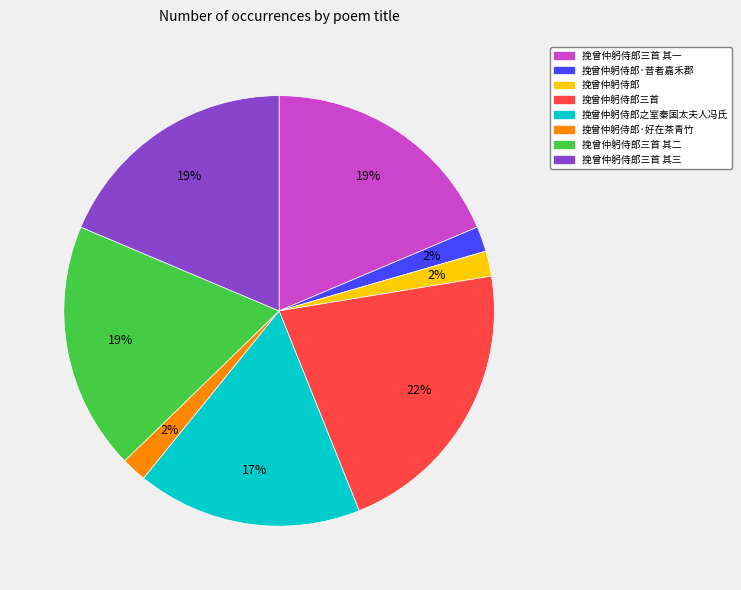

To the nearest percent, what is the average slice percentage?

12%